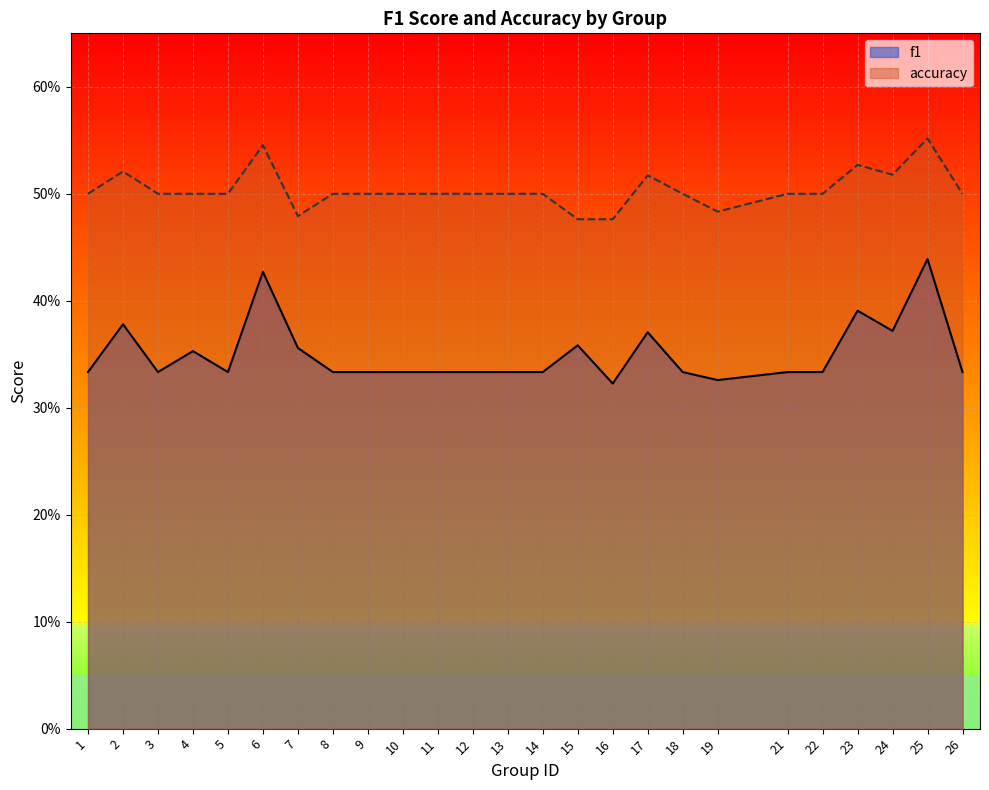

The accuracy series shows 0.2 at 22. True or false?

False